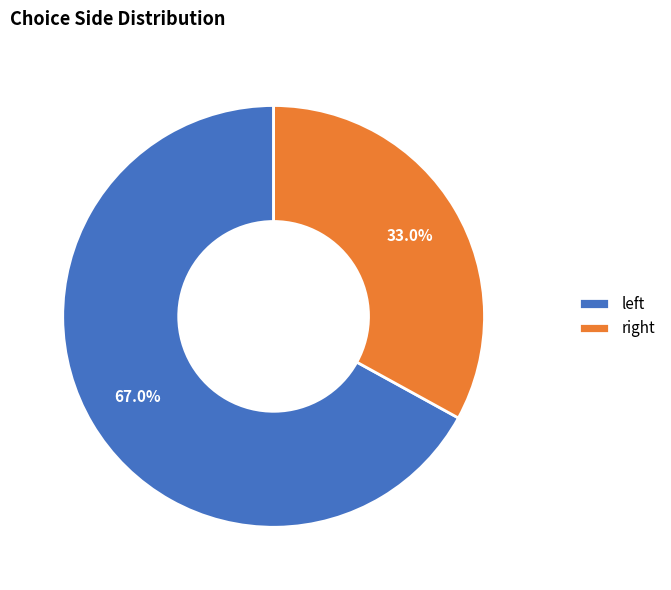

Is there any slice that represents more than half of the pie?

Yes